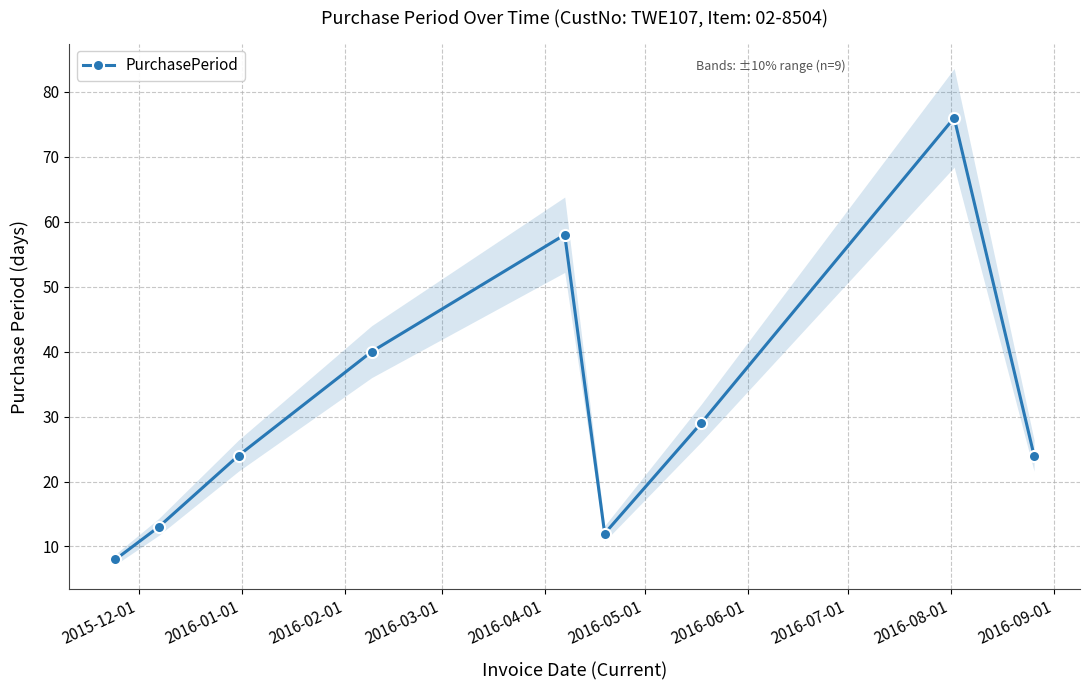

How many interior local peaks does the PurchasePeriod series have?

2